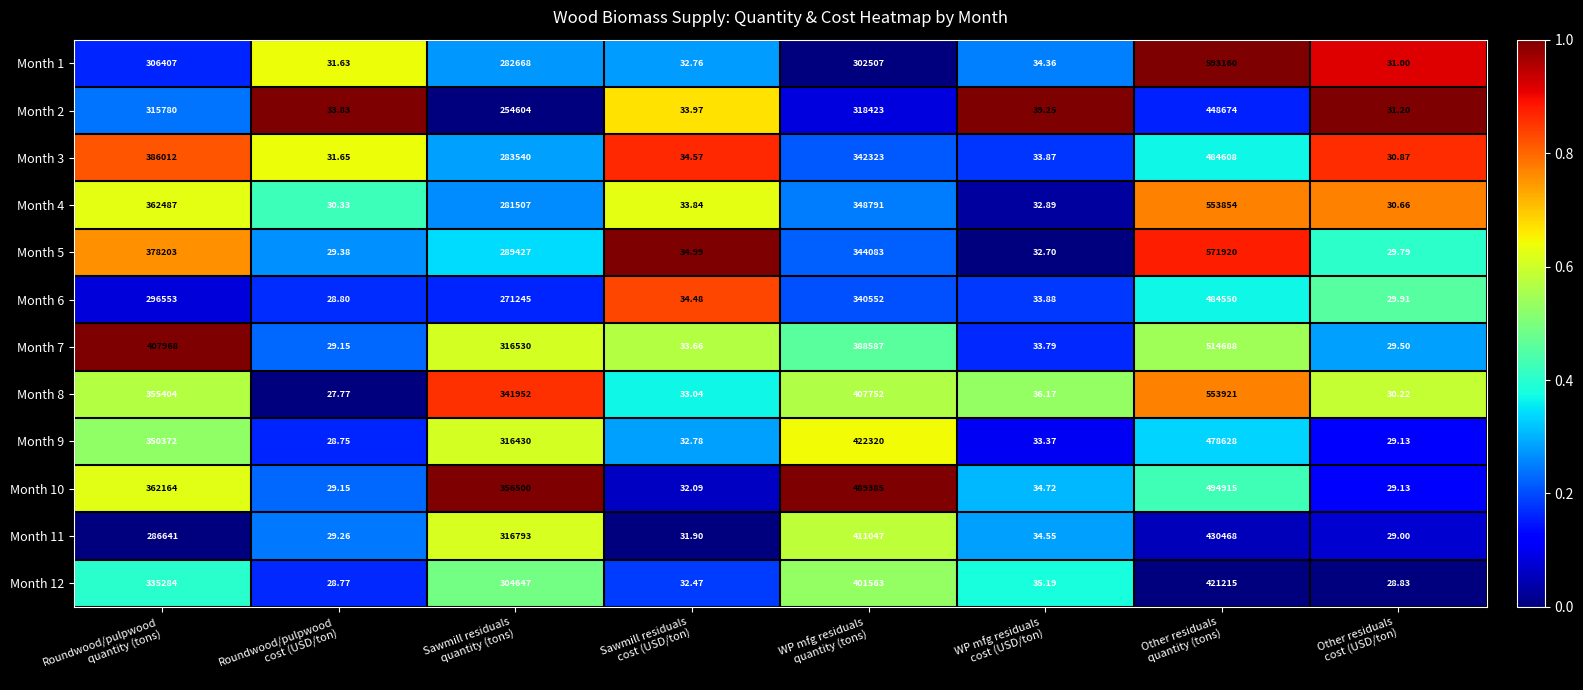

What is the maximum value shown in the chart?

593160.0